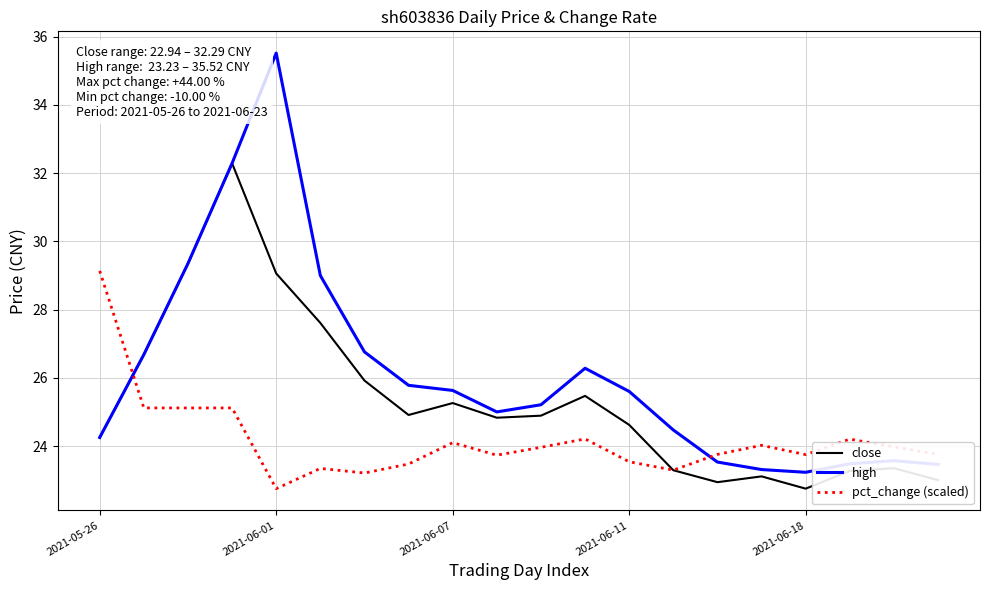

Rank the series by their maximum value, from highest to lowest.

high, close, pct_change (scaled)